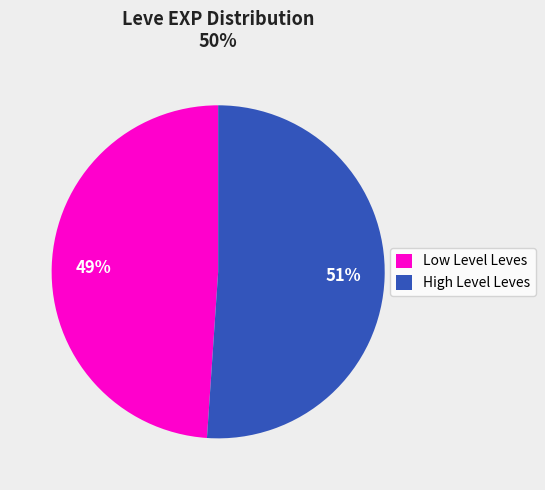

Count the number of slices in the pie.

2